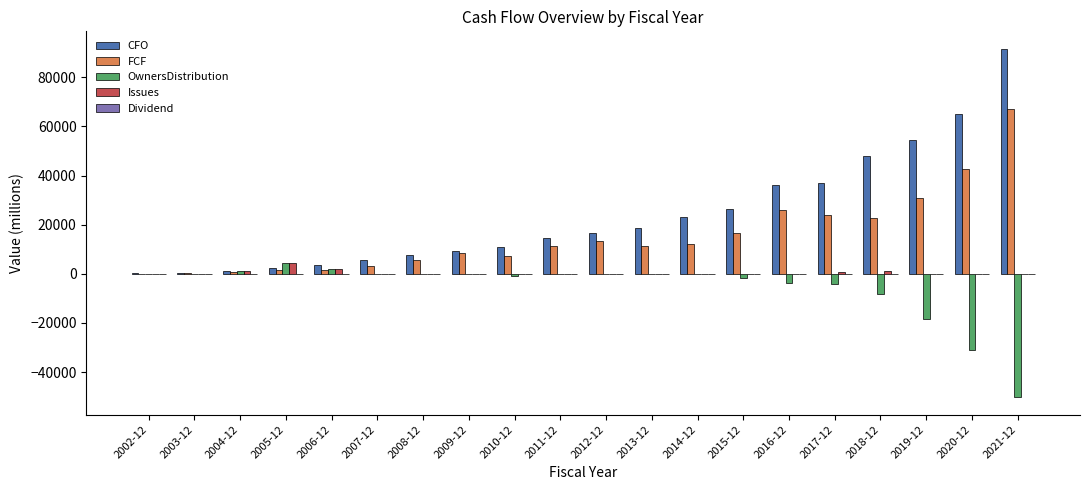

Is it true that Issues equals 800.0 at 2017-12?

True